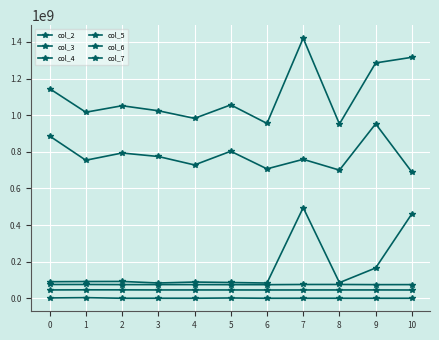

Is it true that col_7 equals 1822090820 at 10?

False